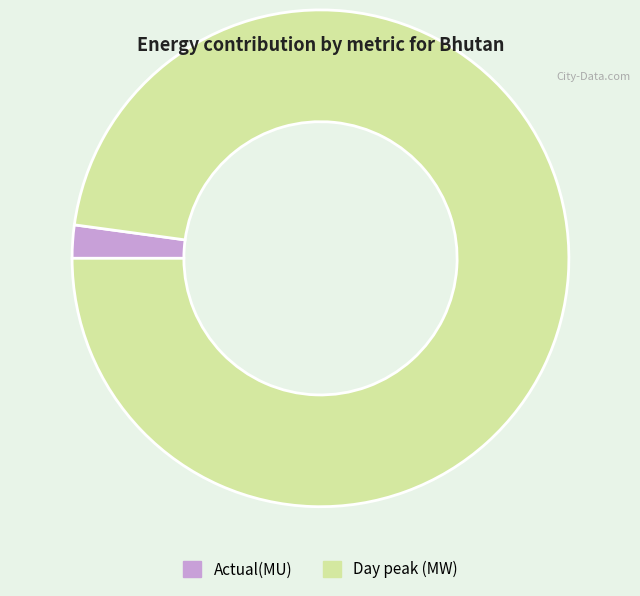

The Actual(MU) slice represents 12% of the pie. True or false?

False